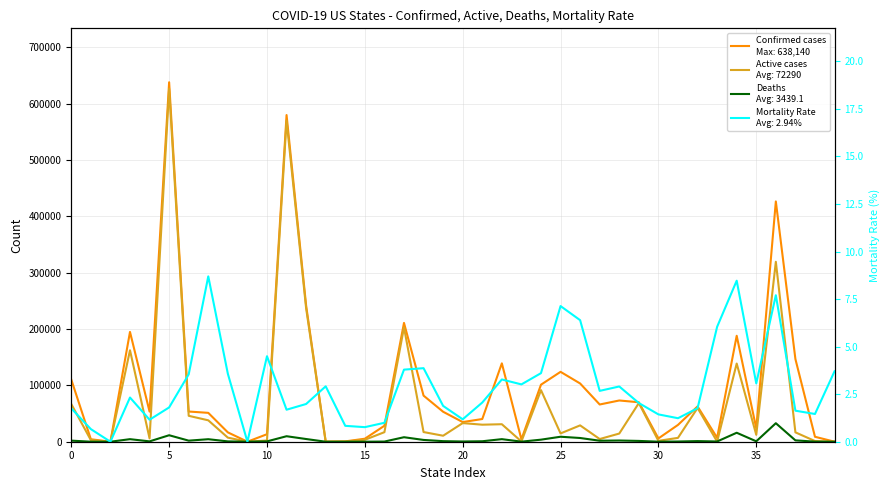

True or false: Active has a value of 3827.1 at Alaska.

False